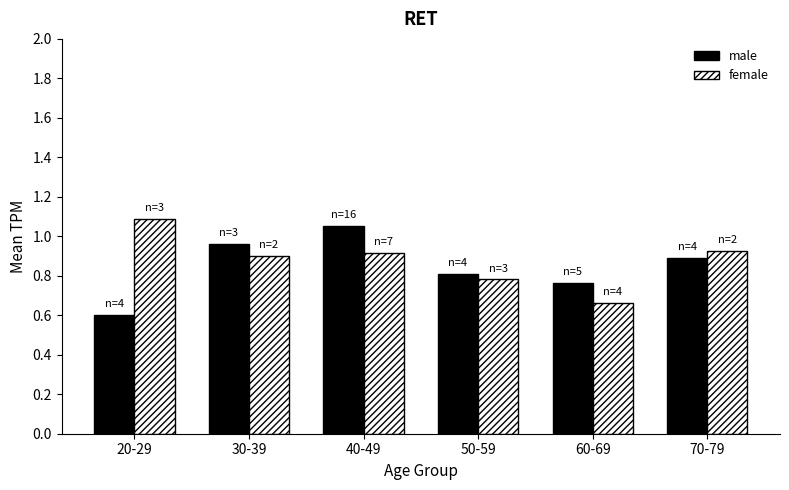

Which category has the highest value across all series?

20-29